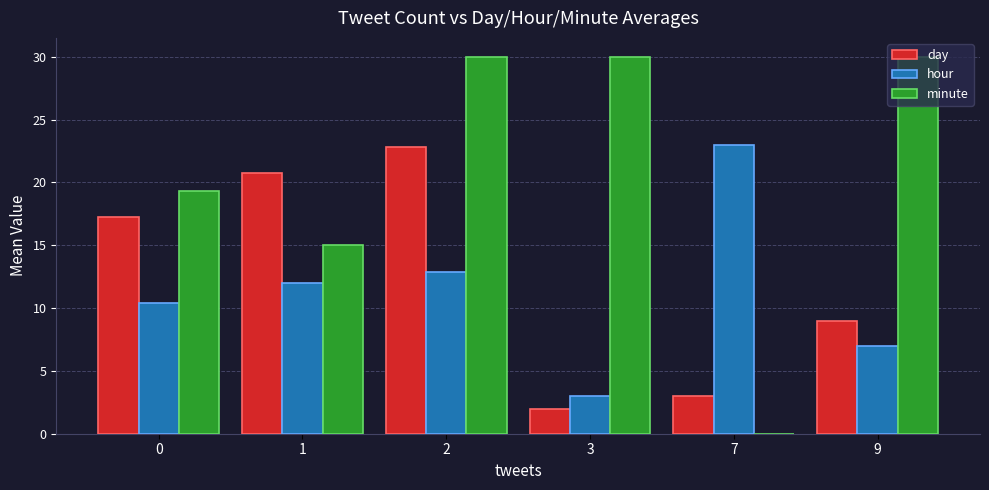

Which series changed the most between 3 and 7?

minute